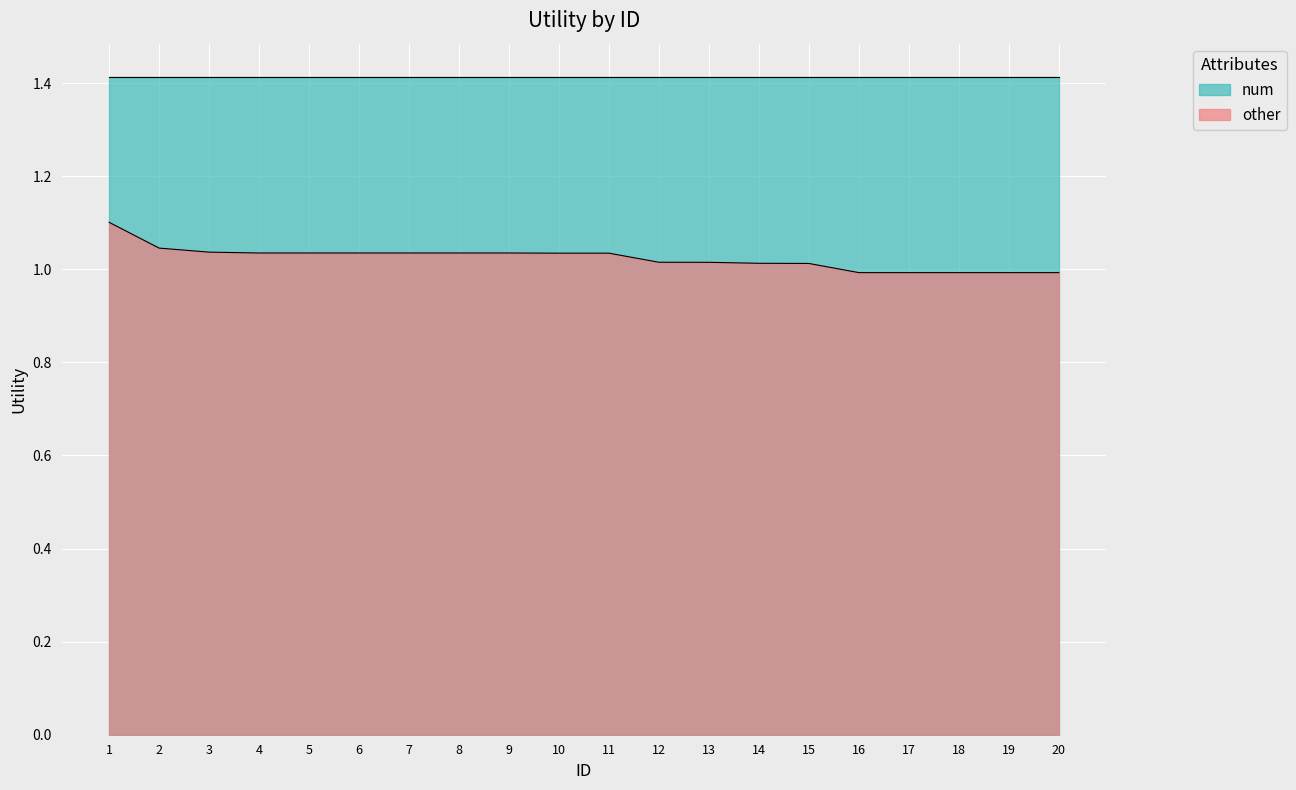

How many data points are less than 1?

5